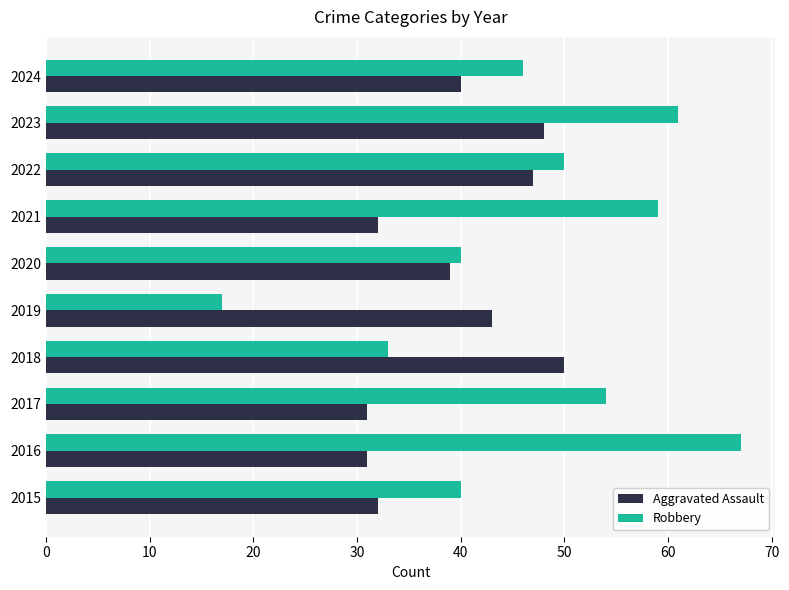

Which series has the largest total across all categories?

Robbery